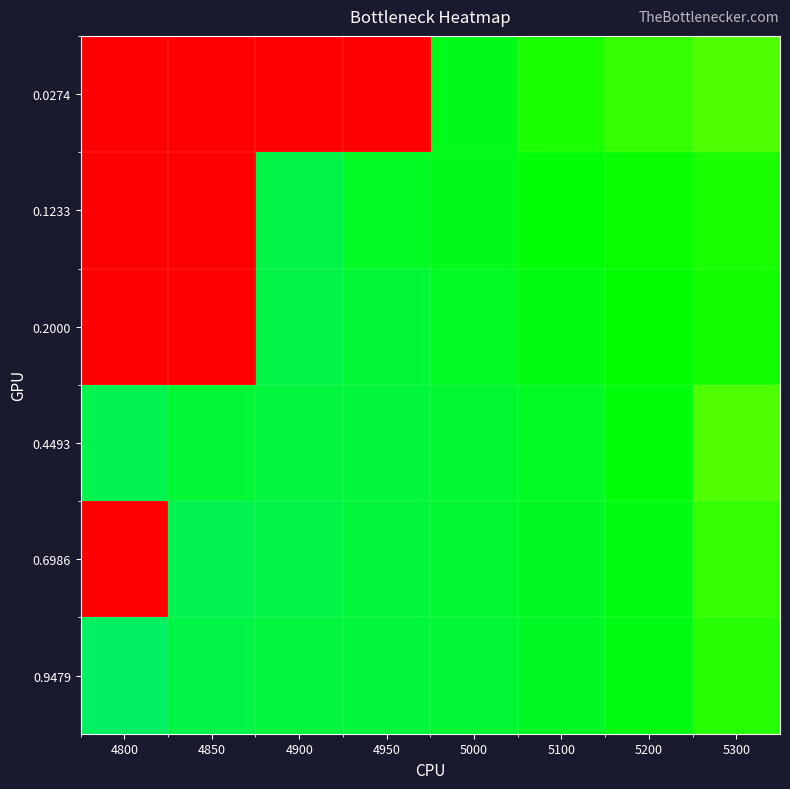

At which category does the chart reach its peak across all series?

4800